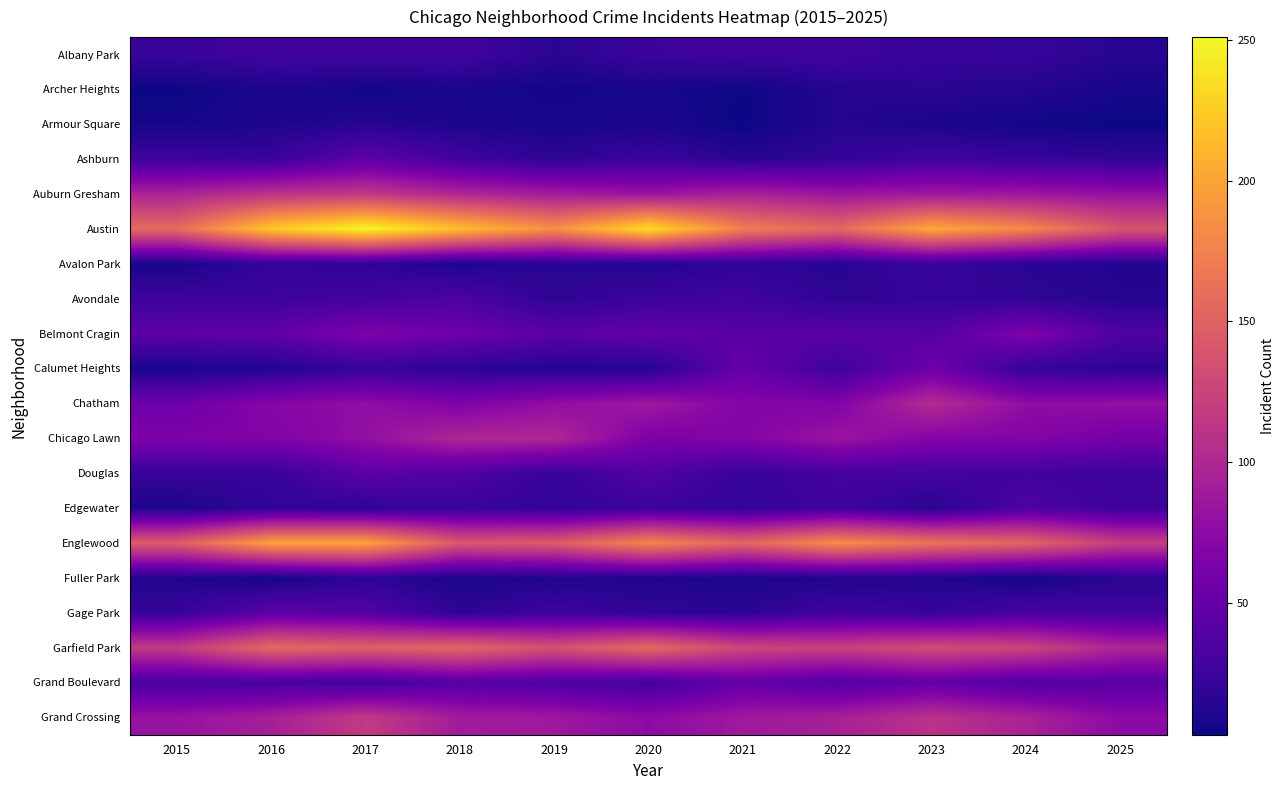

At how many categories does at least one series exceed 65?

11